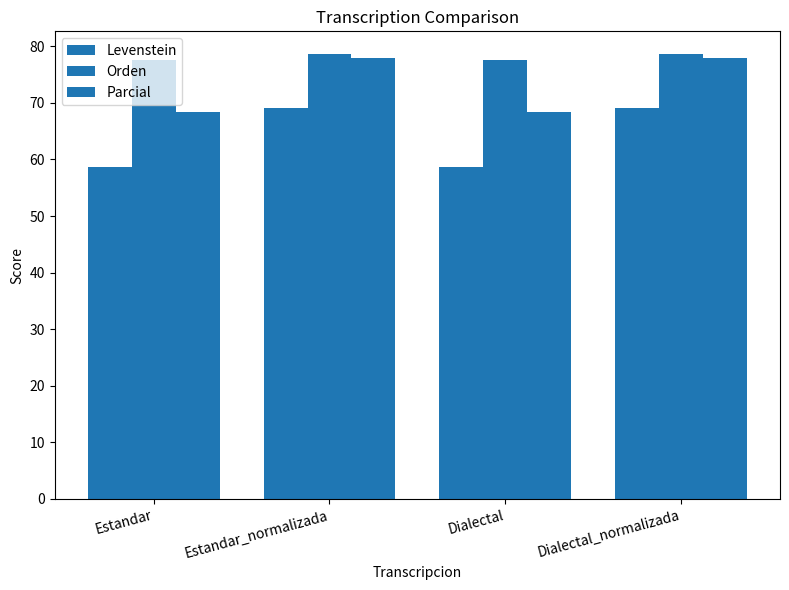

What is the label of the 2nd bar from the right?

Dialectal